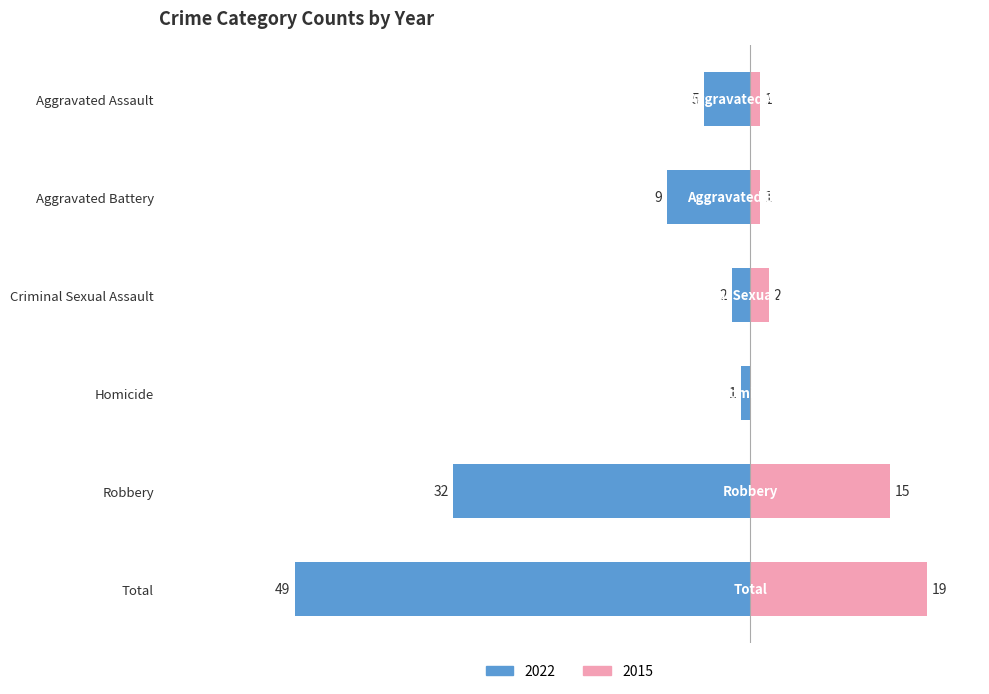

True or false: 2015 has a value of 34 at Total.

False